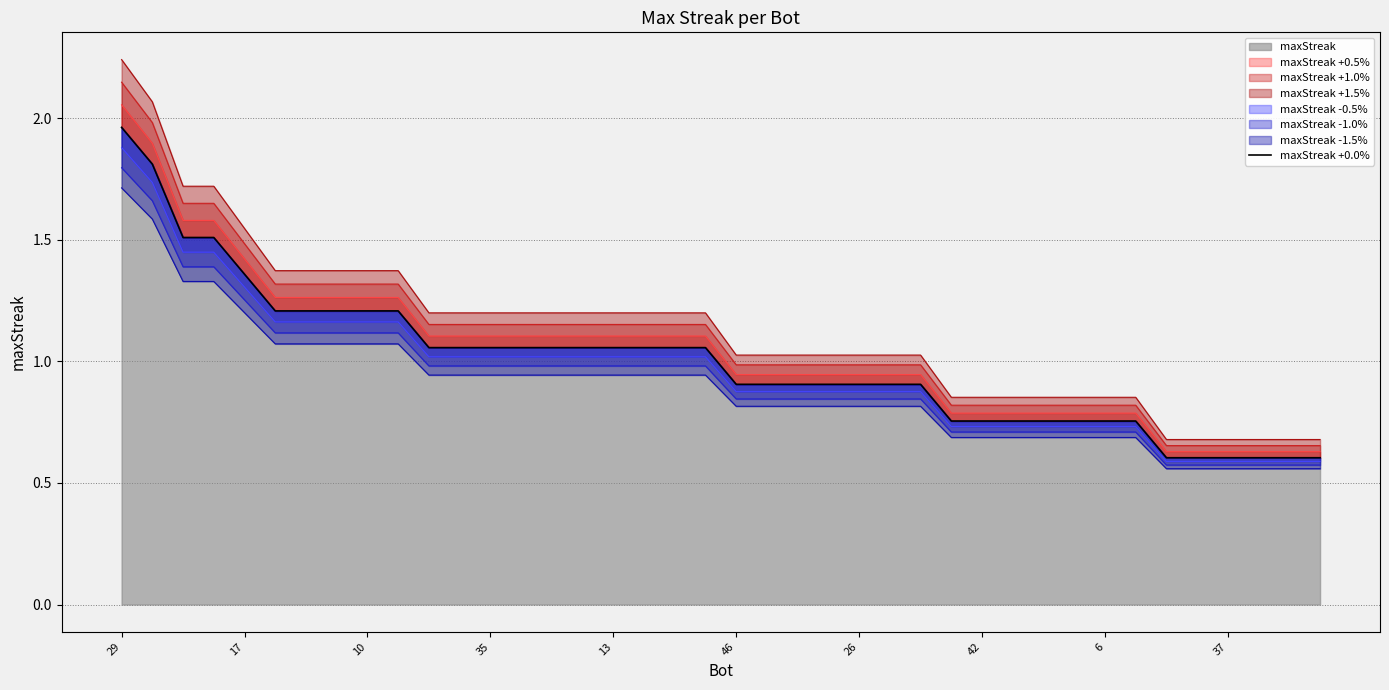

What is the lowest value of the maxStreak series?

0.6